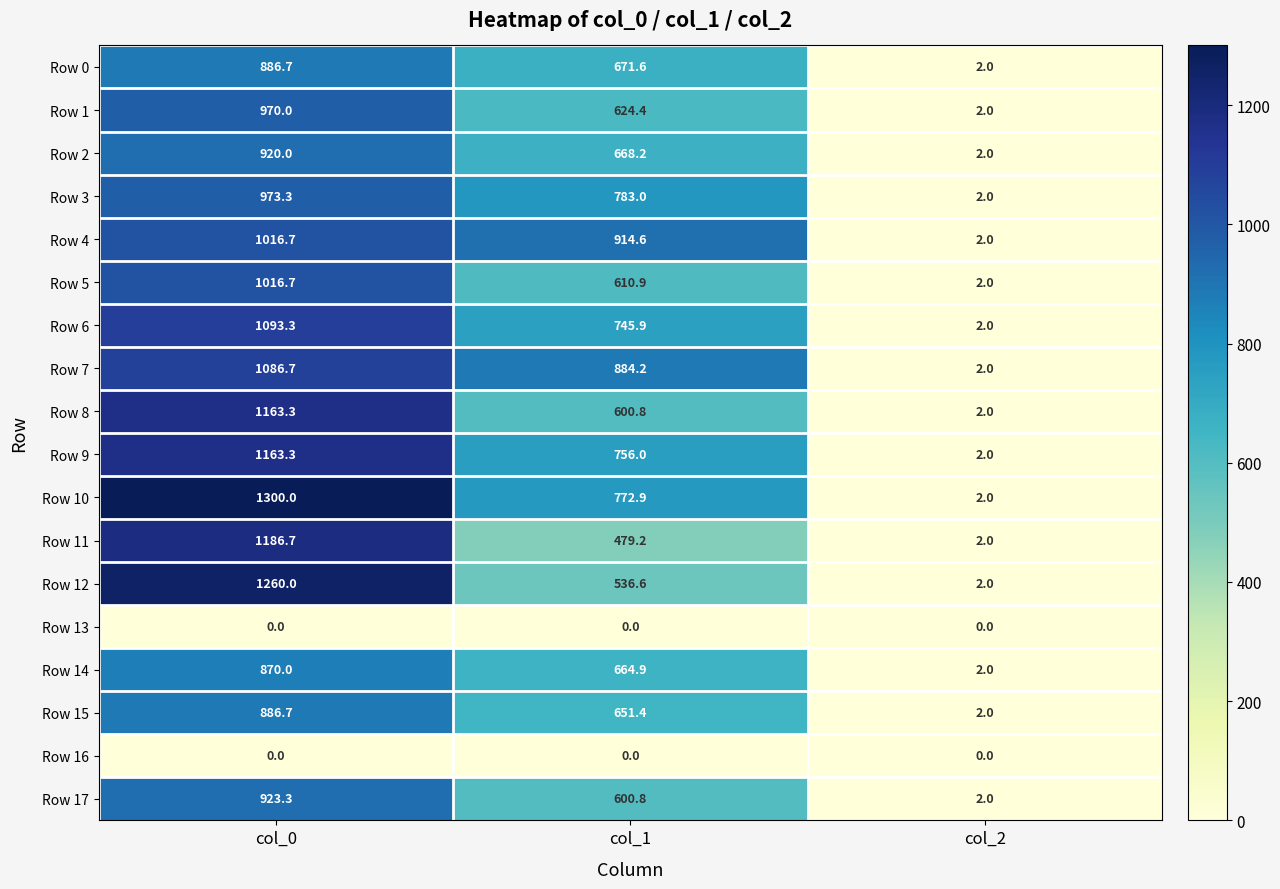

The Row 3 series shows 973.3 at col_0. True or false?

True